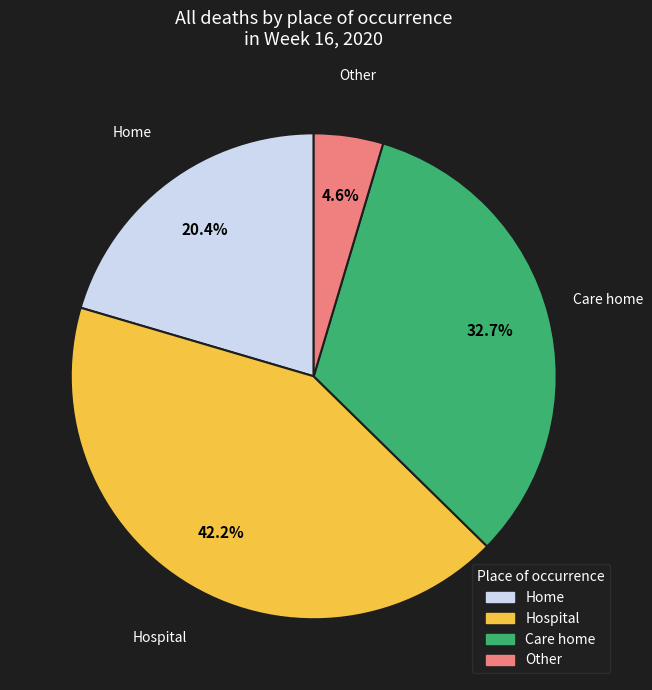

What percentage is the Hospital slice, to the nearest percent?

42%